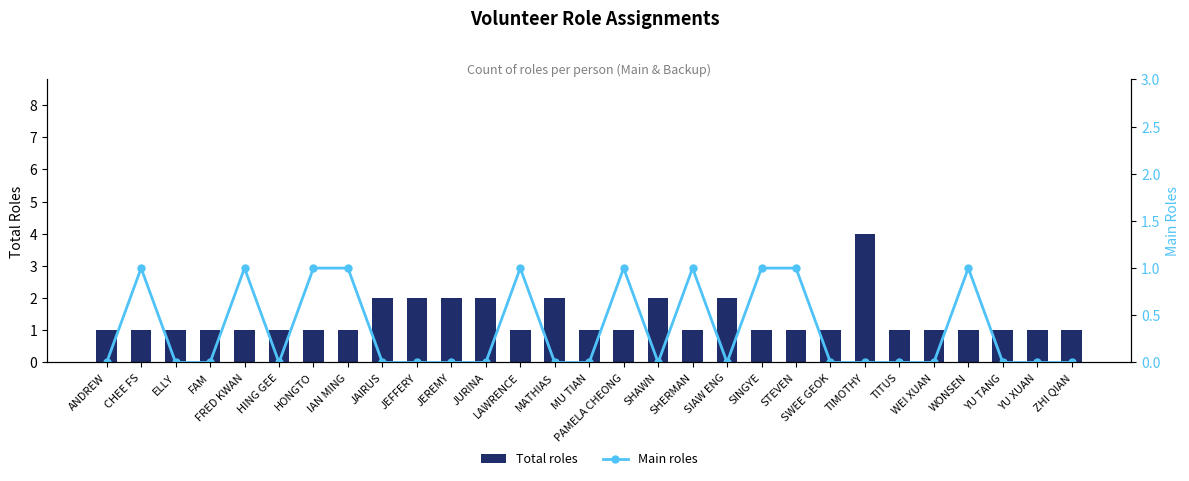

Rank the categories by Total roles value from highest to lowest.

TIMOTHY, JAIRUS, JEFFERY, JEREMY, JURINA, MATHIAS, SHAWN, SIAW ENG, ANDREW, CHEE FS, ELLY, FAM, FRED KWAN, HING GEE, HONGTO, IAN MING, LAWRENCE, MU TIAN, PAMELA CHEONG, SHERMAN, SINGYE, STEVEN, SWEE GEOK, TITUS, WEI XUAN, WONSEN, YU TANG, YU XUAN, ZHI QIAN